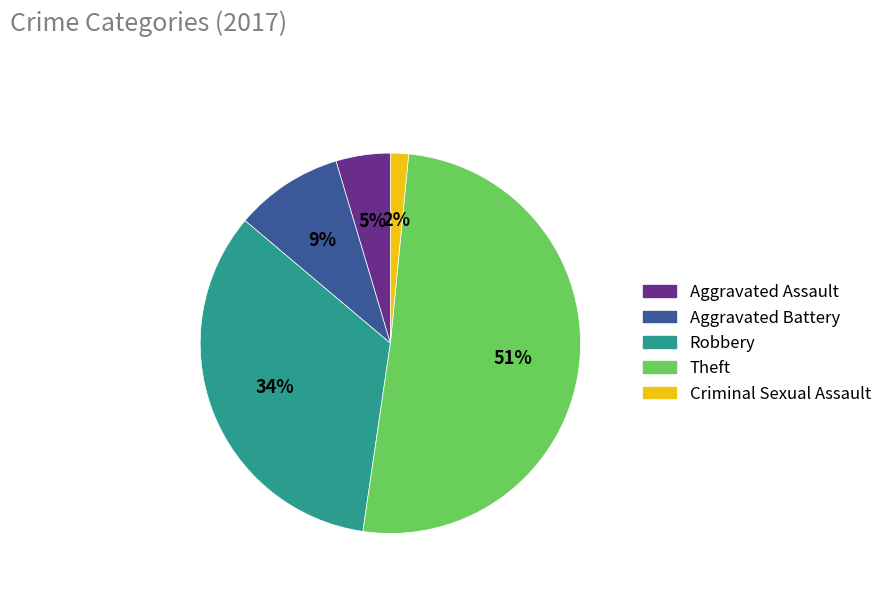

To the nearest percent, what is the difference between the Aggravated Assault and Robbery slice percentages?

29%